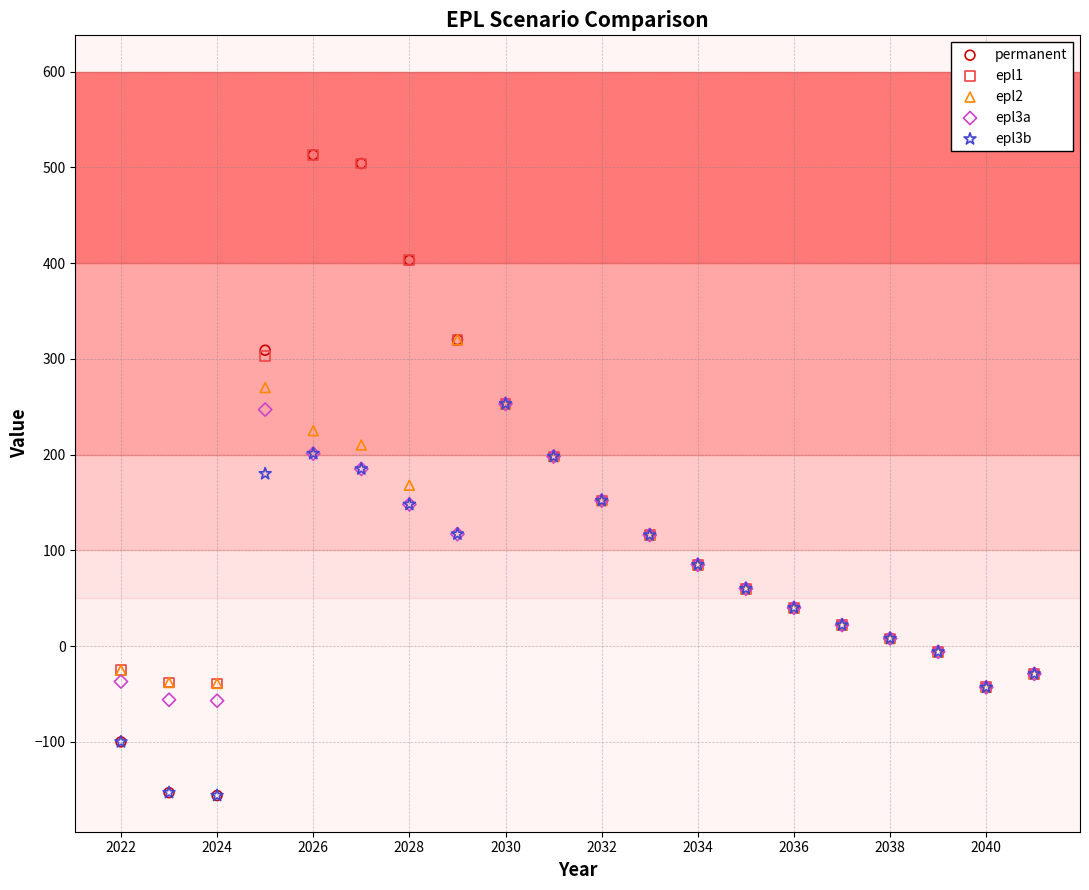

What are all the series names shown in the legend?

permanent, epl1, epl2, epl3a, epl3b